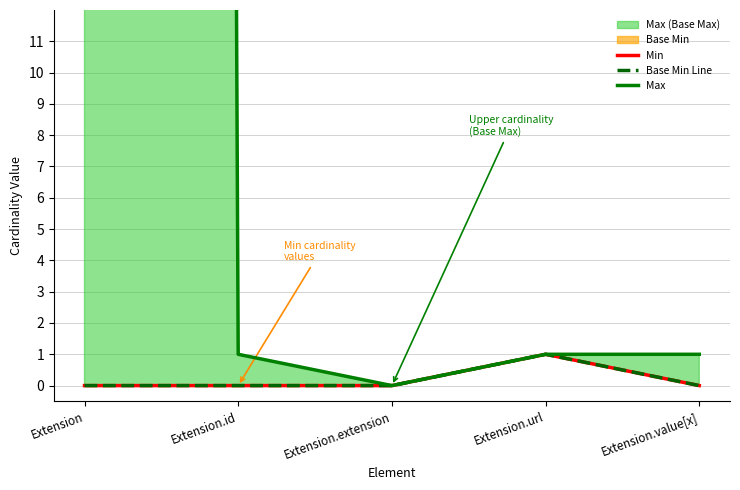

Rank the series by their maximum value, from lowest to highest.

Min, Base Min Line, Max